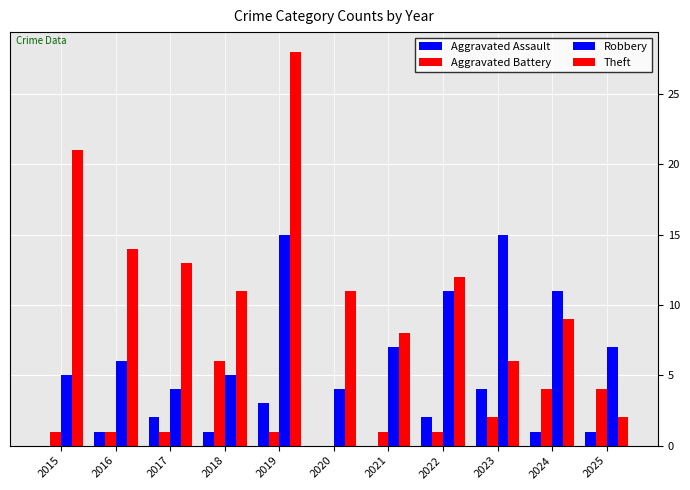

Rank the categories by Aggravated Battery value from highest to lowest.

2018, 2024, 2025, 2023, 2015, 2016, 2017, 2019, 2021, 2022, 2020